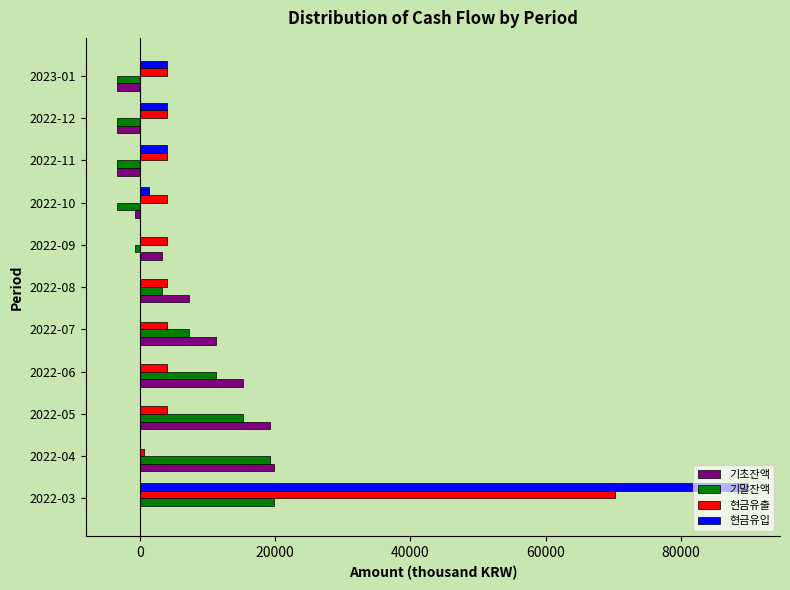

What is the greatest value displayed?

90000.0